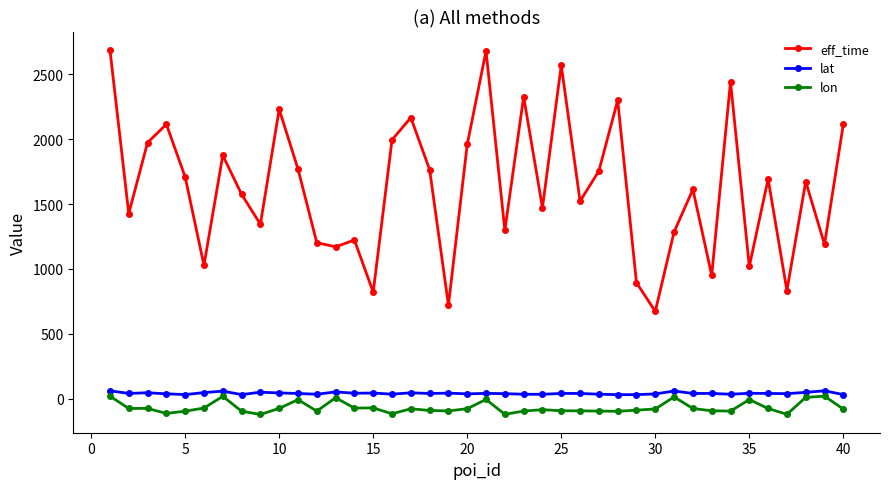

What is the lowest value of the eff_time series?

672.0